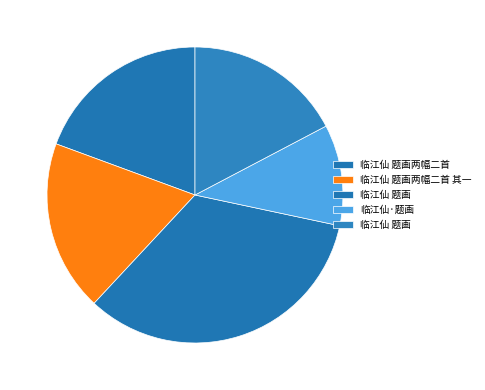

Rank the categories by value from lowest to highest.

临江仙·题画, 临江仙 题画, 临江仙 题画两幅二首 其一, 临江仙 题画两幅二首, 临江仙 题画